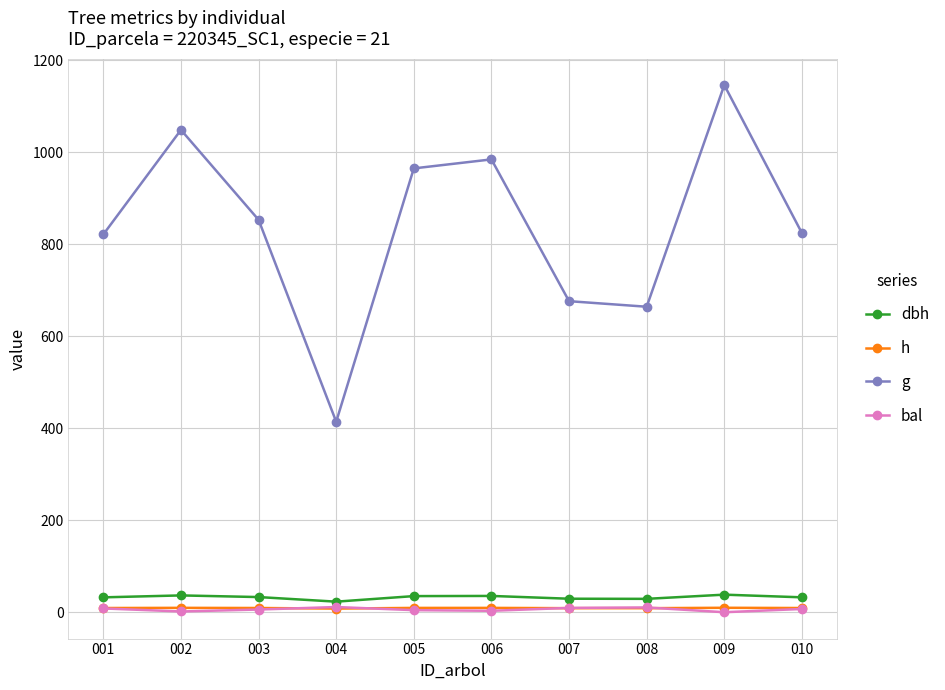

What is the sum of all bal values?

61.4